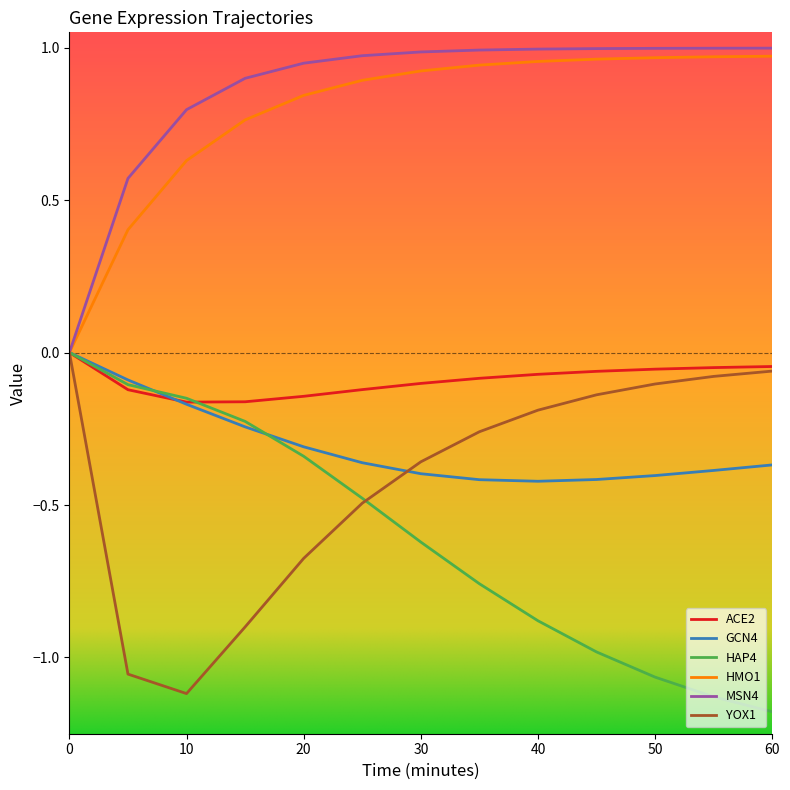

What is the smallest value displayed?

-1.2